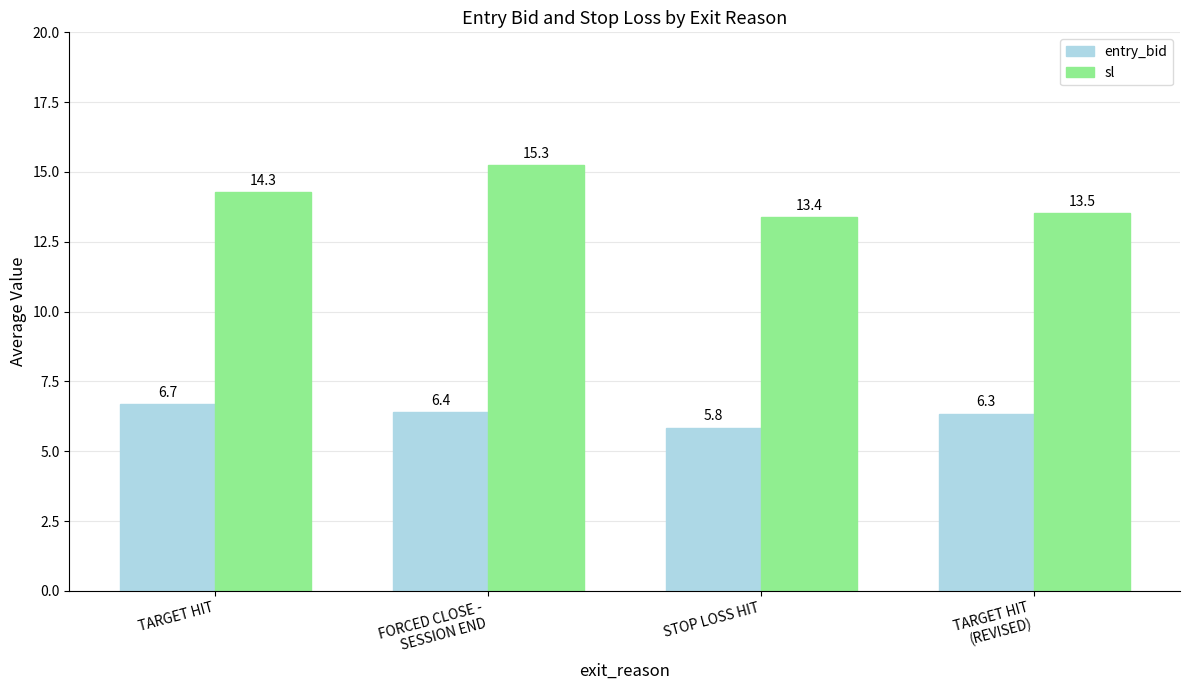

List the labels in order of entry_bid value, smallest first.

STOP LOSS HIT, TARGET HIT
(REVISED), FORCED CLOSE -
SESSION END, TARGET HIT